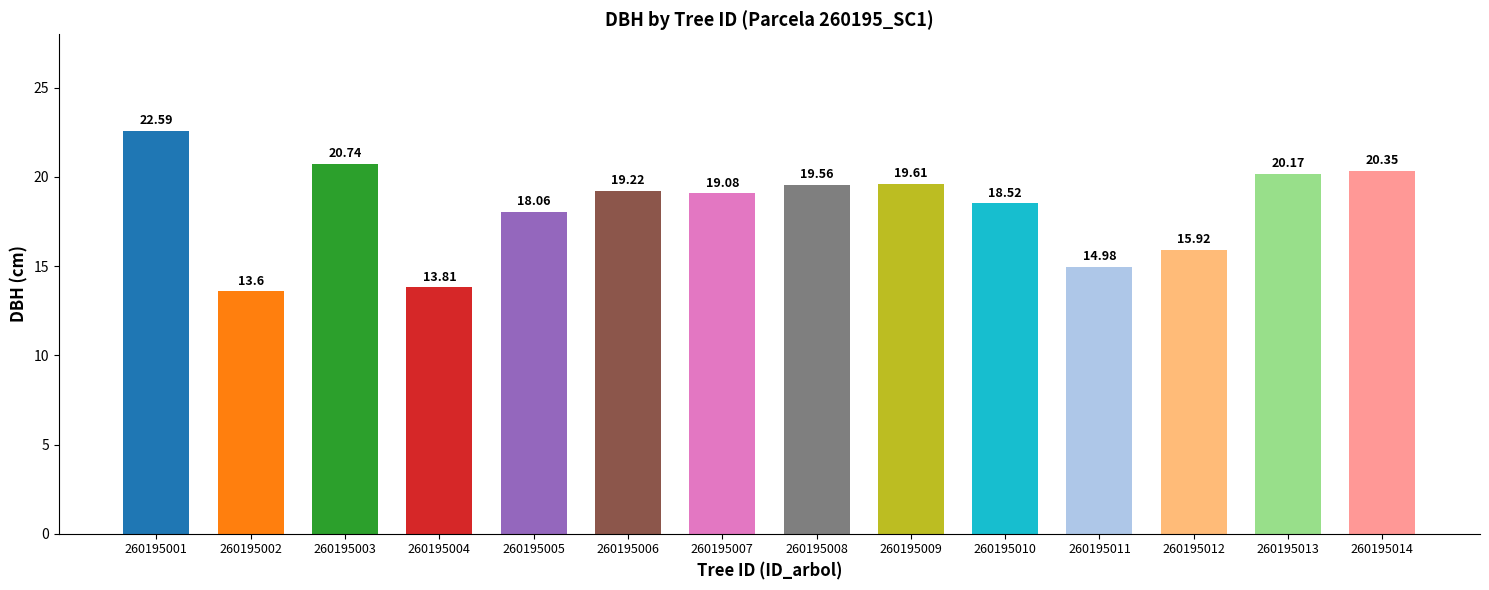

Between 260195011 and 260195009, which is larger?

260195009